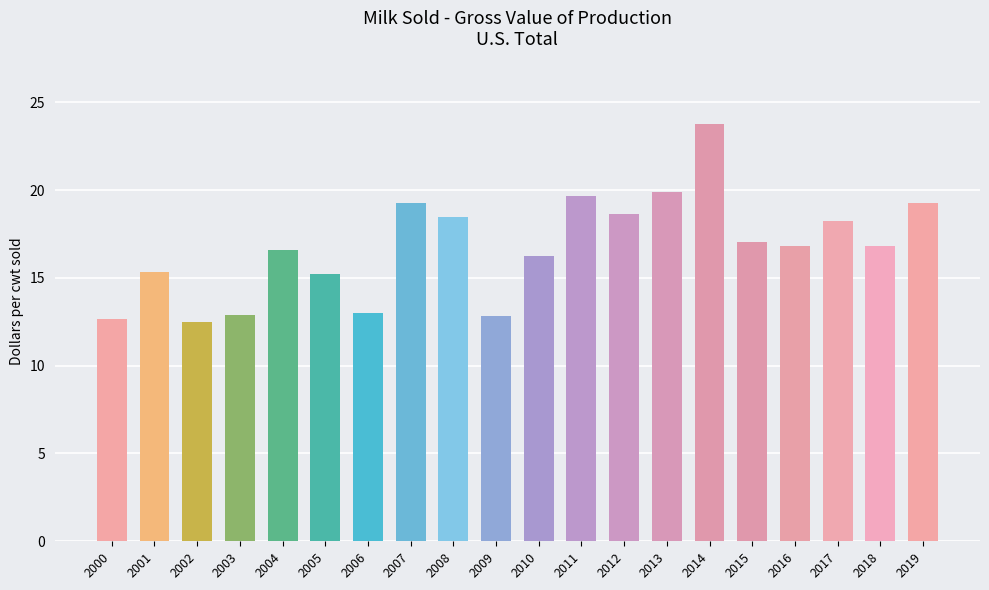

Approximately how many times larger is the value at 2013 compared to 2001?

1.3